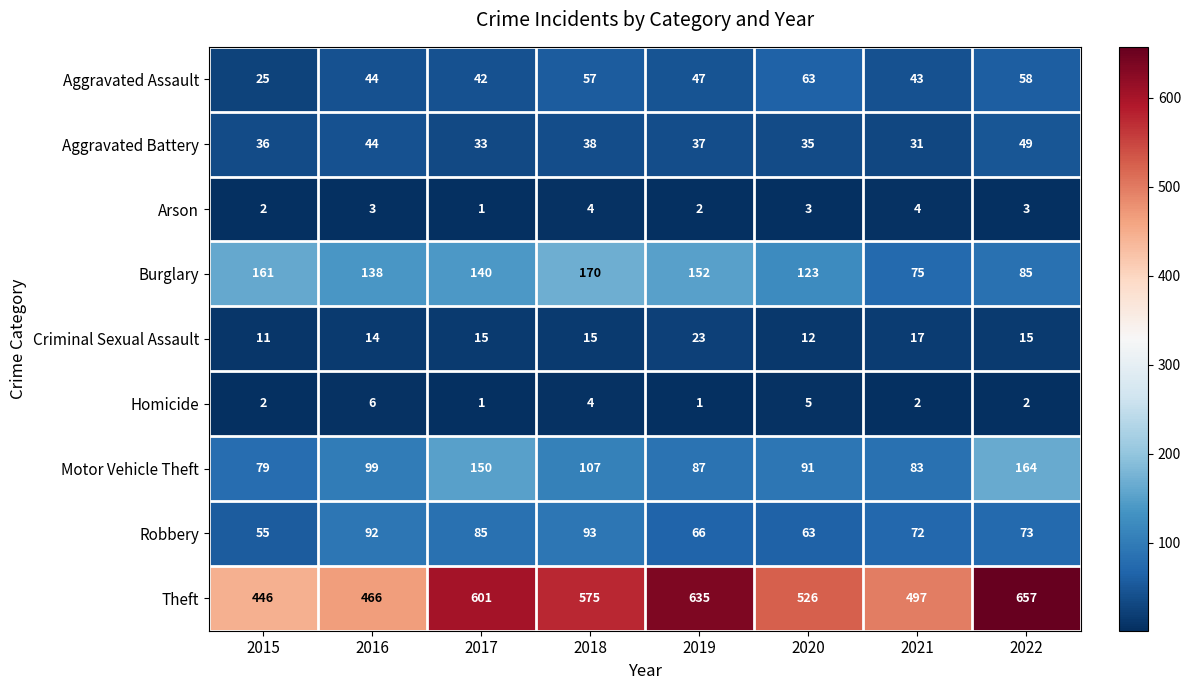

The value of Theft at 2015 is 581. True or false?

False